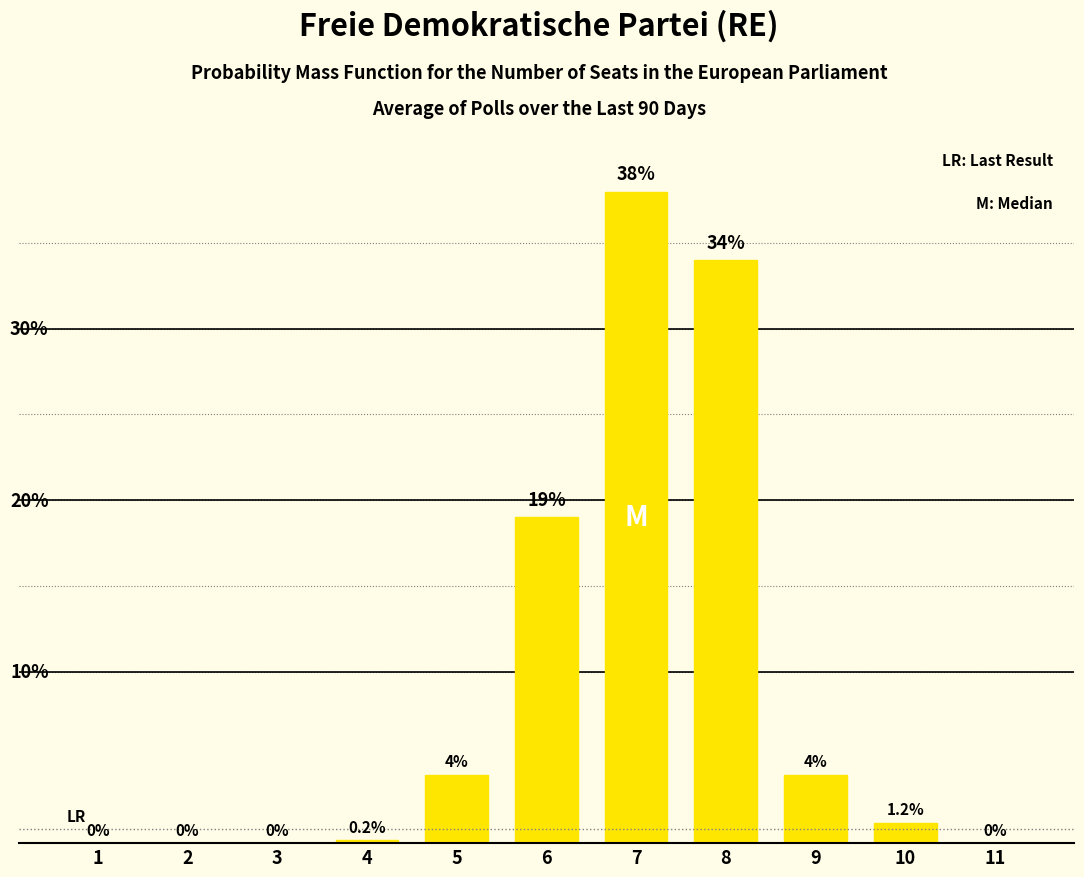

Is it true that the value at 10 is 1.2?

True